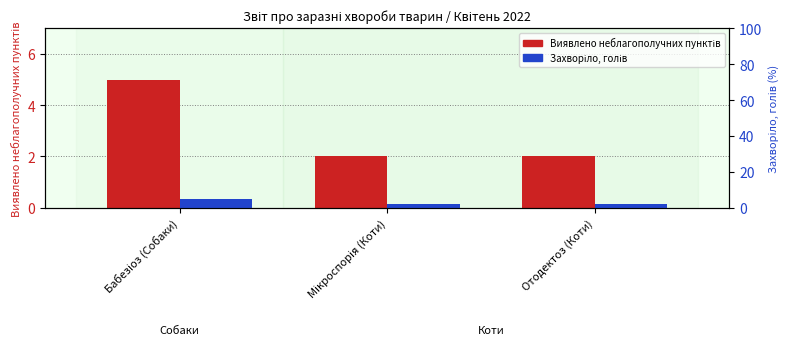

List the labels in order of Виявлено неблагополучних пунктів value, largest first.

Бабезіоз (Собаки), Мікроспорія (Коти), Отодектоз (Коти)